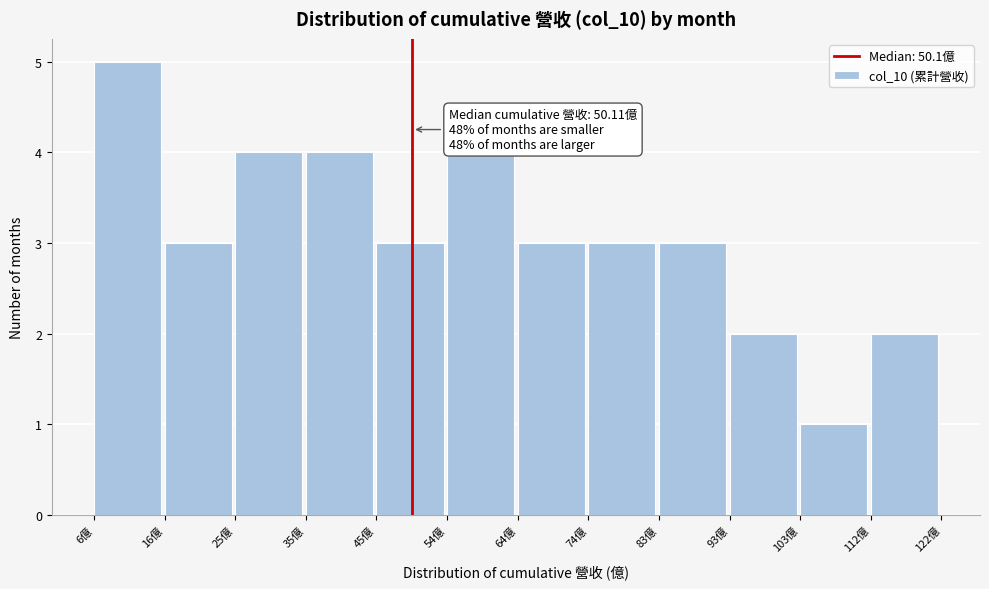

Which range on the x-axis has the tallest bar?

7 to 16